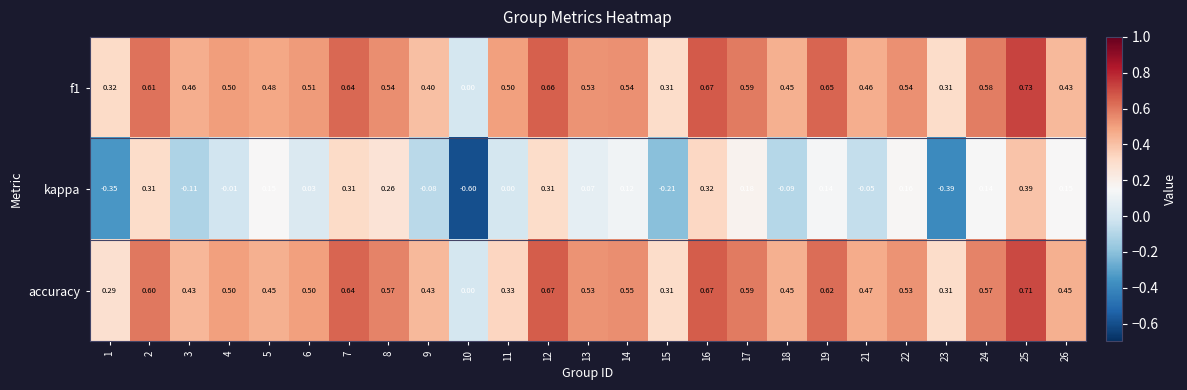

Which series changed the most between 5 and 6?

kappa